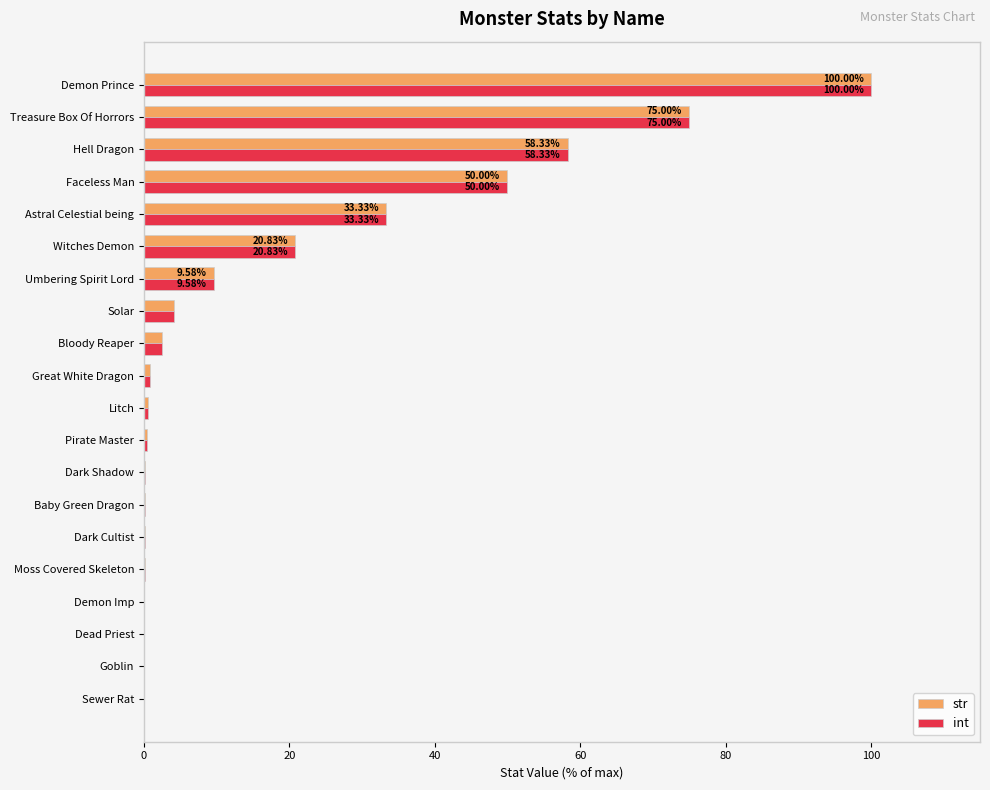

Which category has the highest value in the int series?

Demon Prince